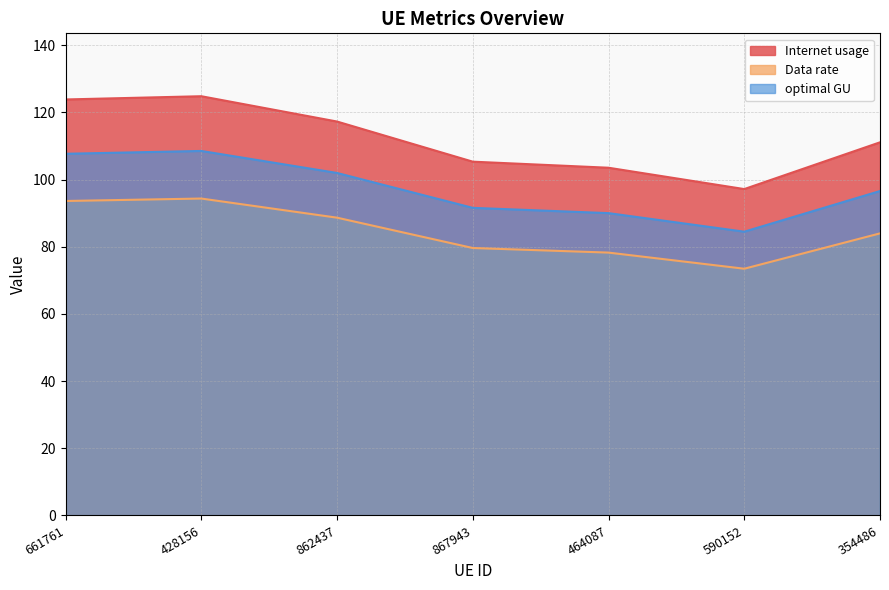

How many lines are shown in the chart?

3